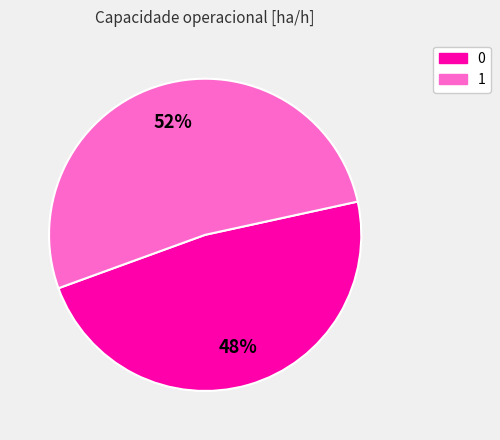

How many slices are in this pie chart?

2